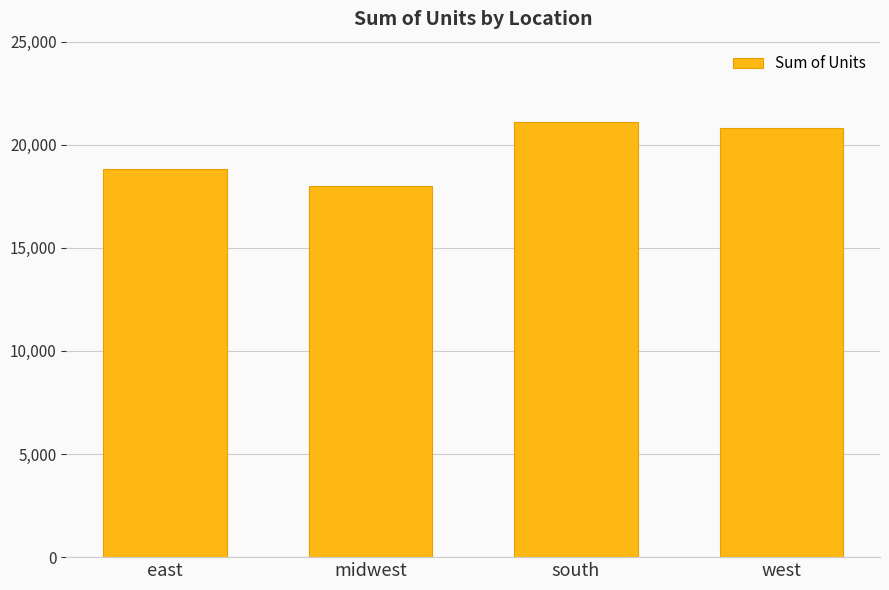

Which has a higher value, east or midwest?

east